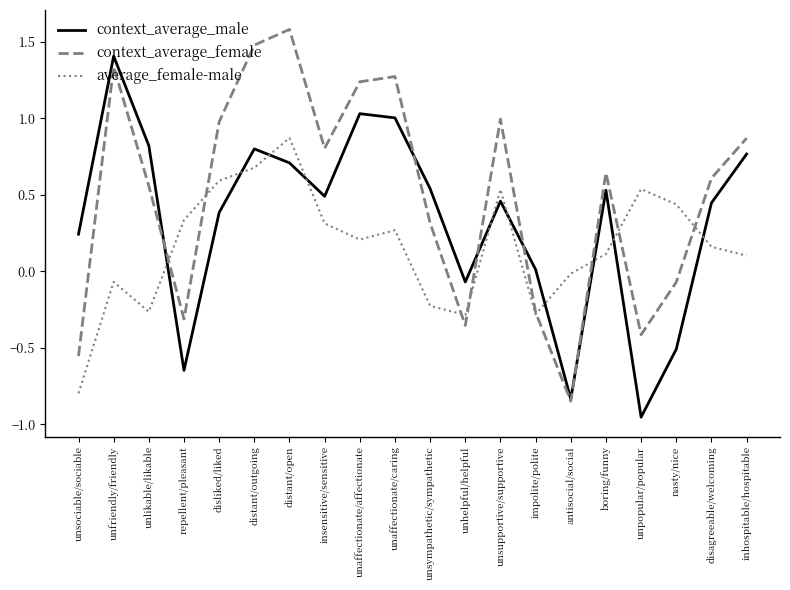

Which category has the lowest value across all series?

unpopular/popular